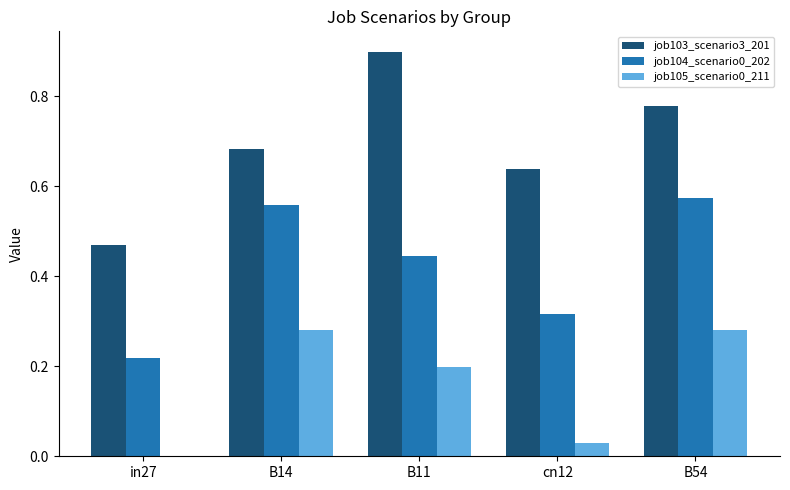

What is the maximum value shown in the chart?

0.9